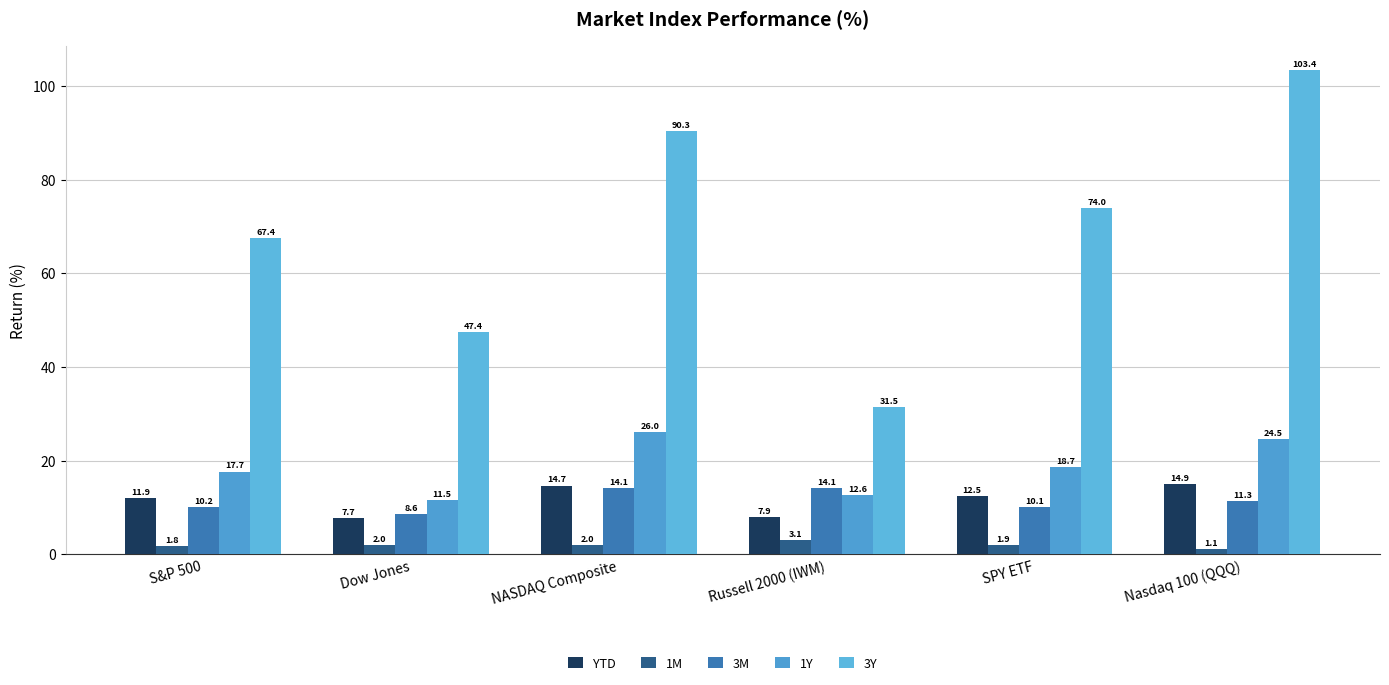

At which category is the sum across all series the highest?

Nasdaq 100 (QQQ)